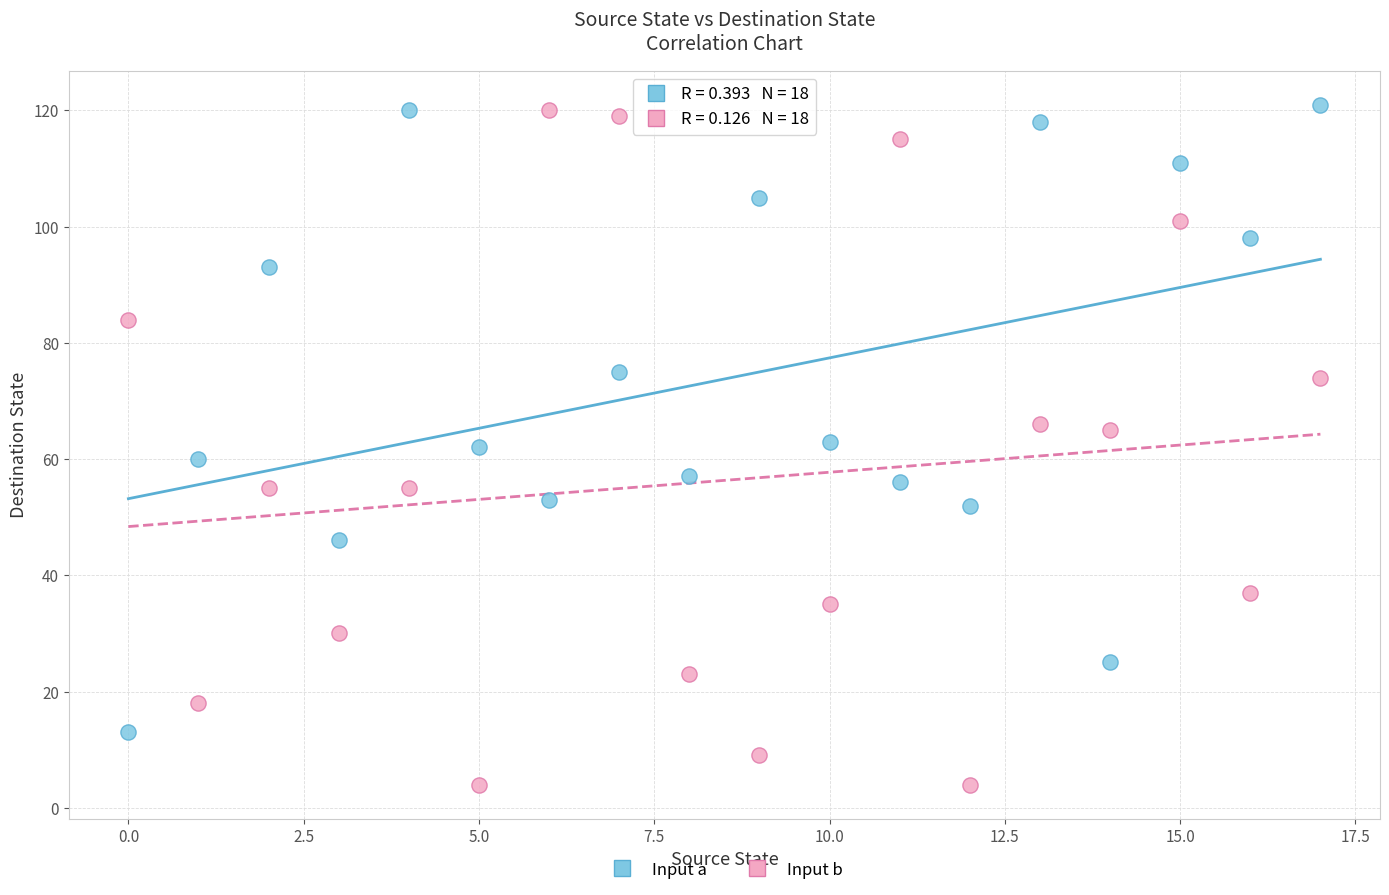

Which series has the widest spread of Y values?

Input b